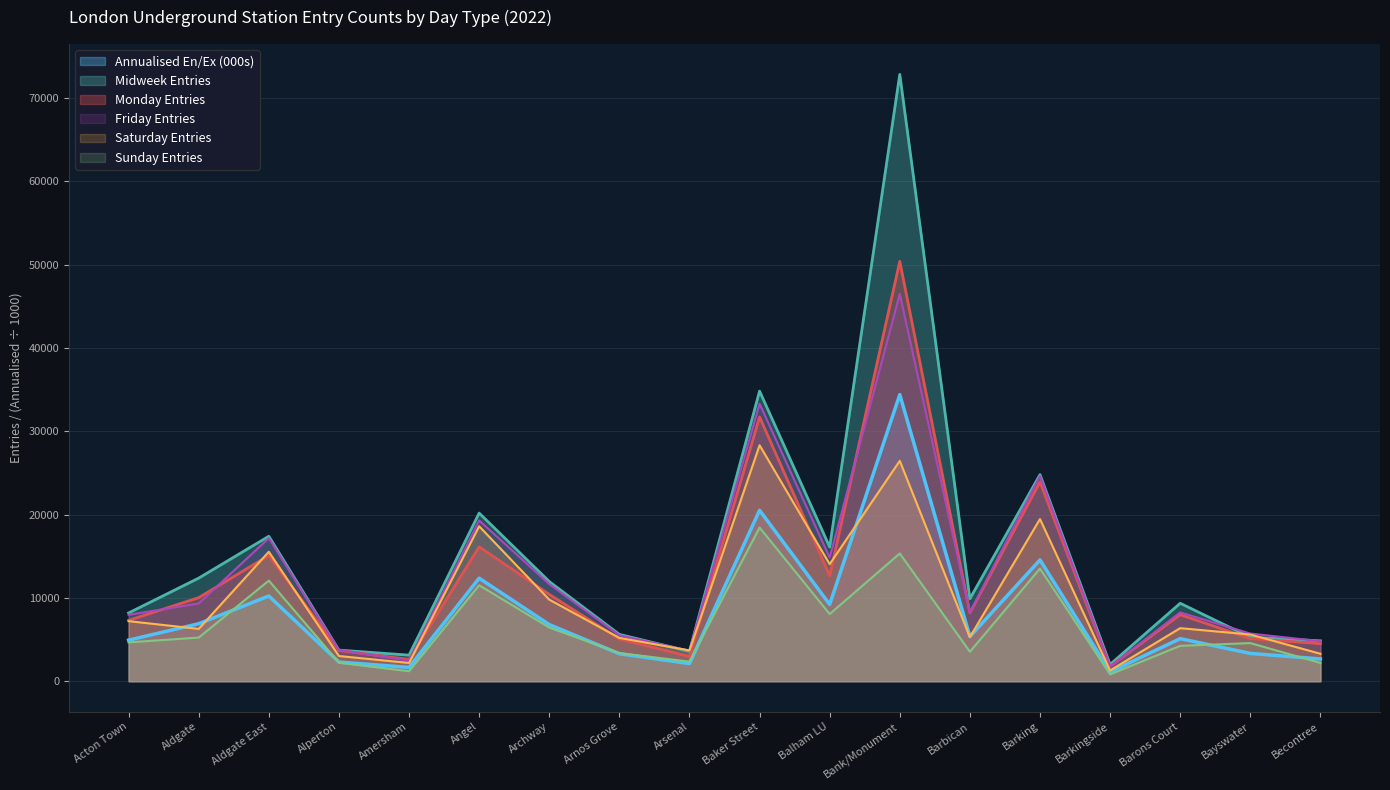

How many lines are shown in the chart?

6